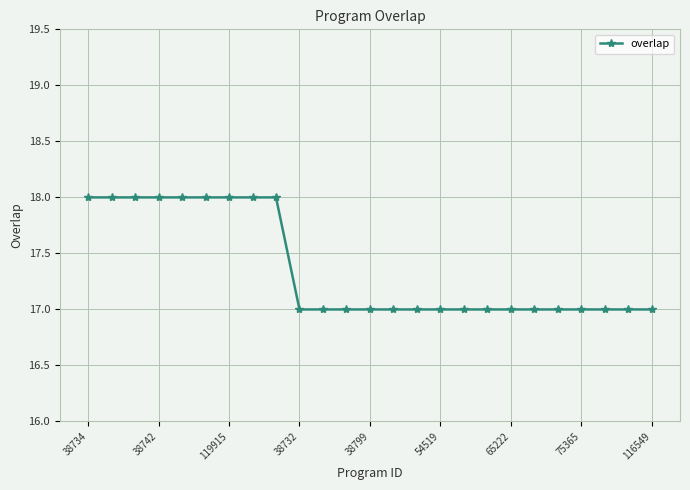

What is the sum of all values?

434